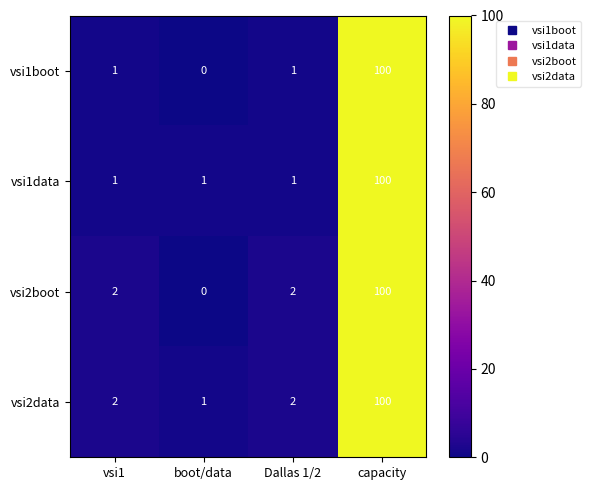

Reading left to right, list all the values displayed in this chart.

vsi1boot: 1	0	1	100
vsi1data: 1	1	1	100
vsi2boot: 2	0	2	100
vsi2data: 2	1	2	100